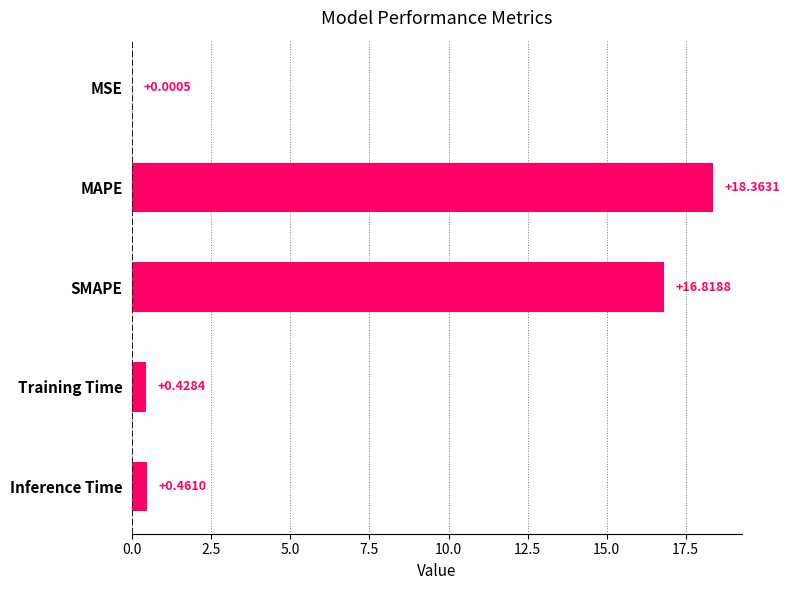

Are the bars horizontal?

Yes